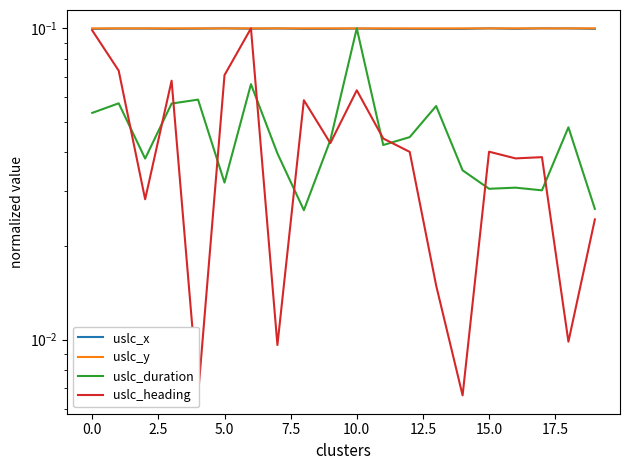

Between 10 and 18, which series saw the biggest shift?

uslc_heading